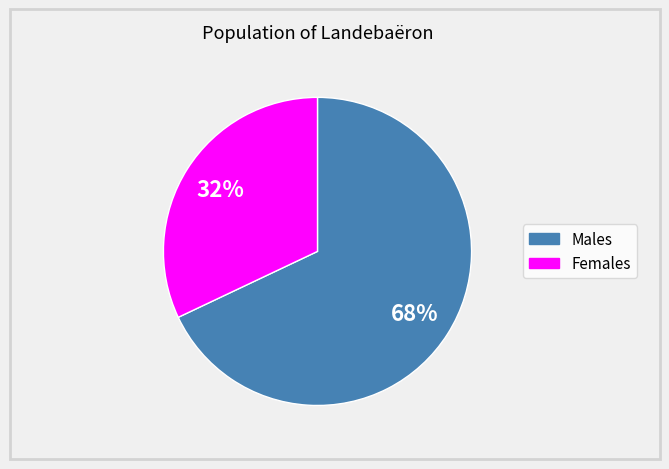

To the nearest percent, what is the difference between the largest and smallest slice percentages?

36%